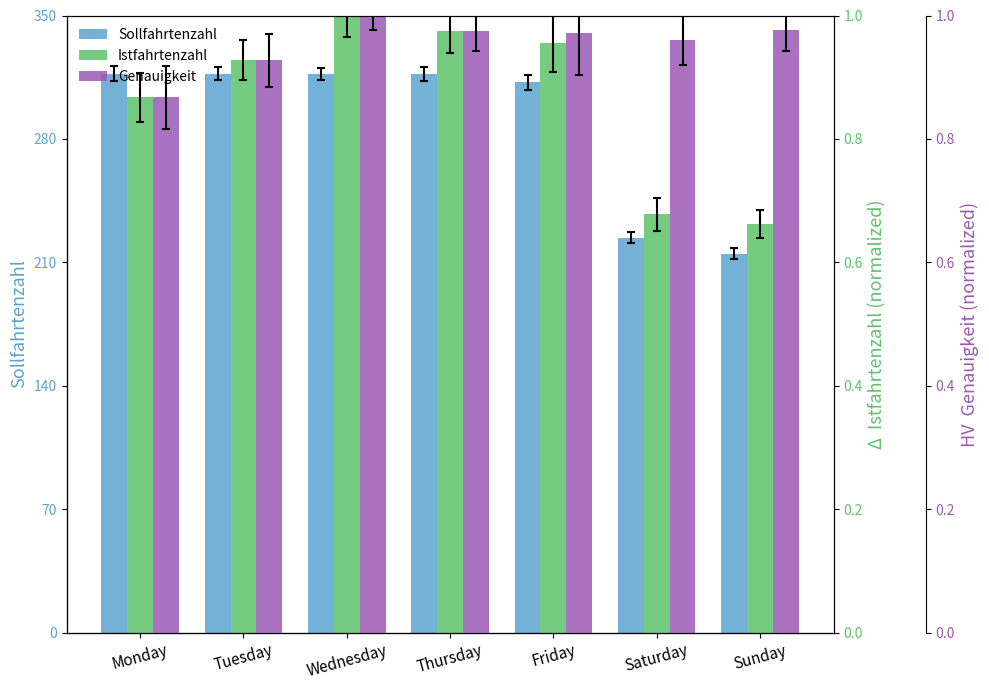

Rank the series by their maximum value, from lowest to highest.

Genauigkeit, Istfahrtenzahl, Sollfahrtenzahl